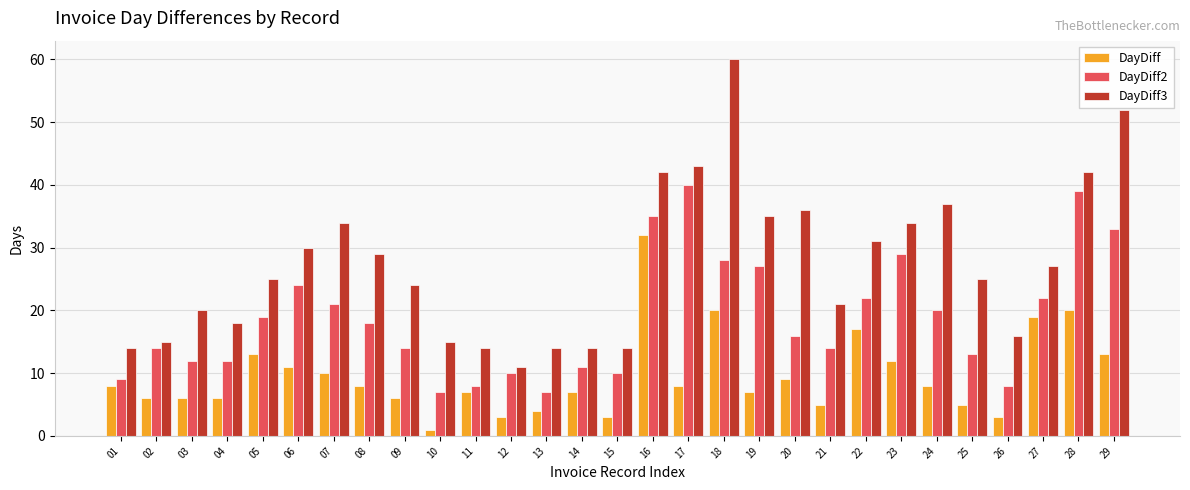

At 29, list the series in order from smallest to largest.

DayDiff, DayDiff2, DayDiff3